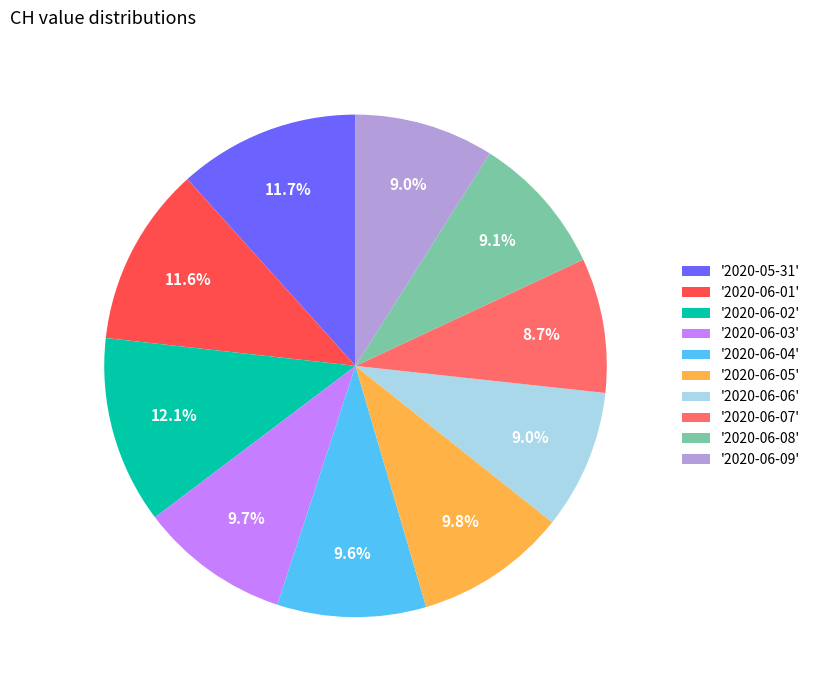

Is there any slice that represents more than half of the pie?

No